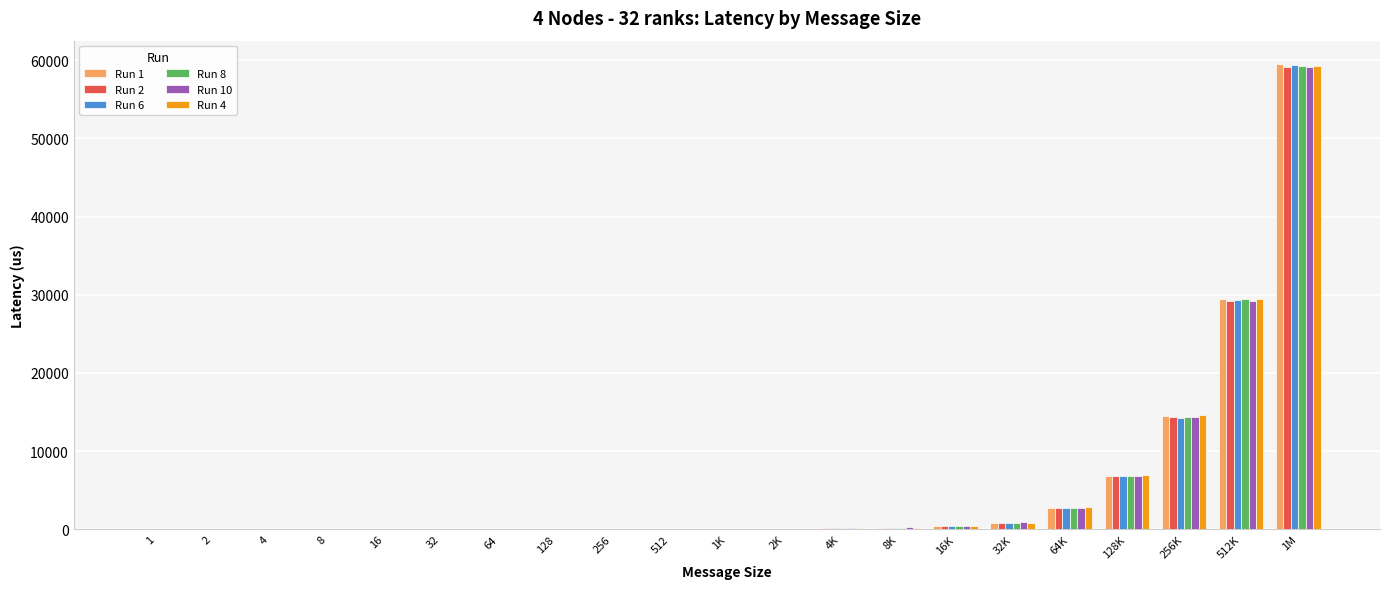

At which category is the sum across all series the highest?

1M